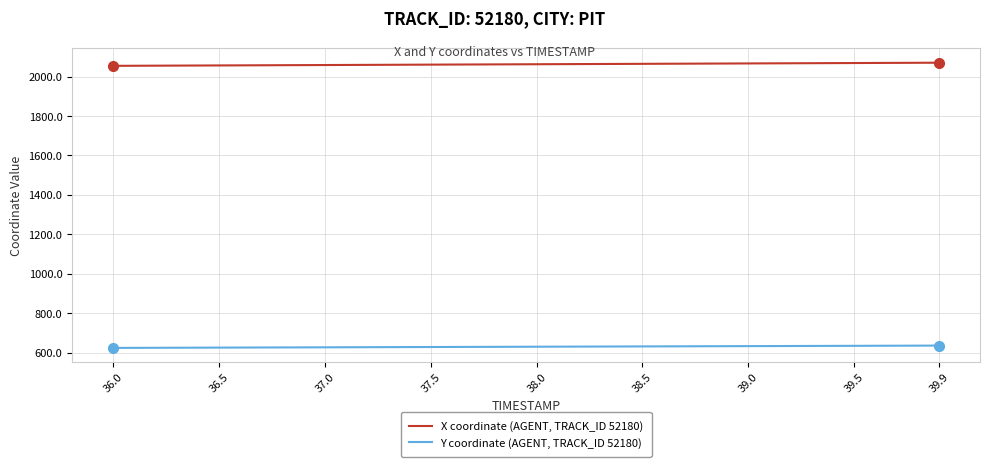

What is the minimum value for X coordinate (AGENT, TRACK_ID 52180)?

2054.4